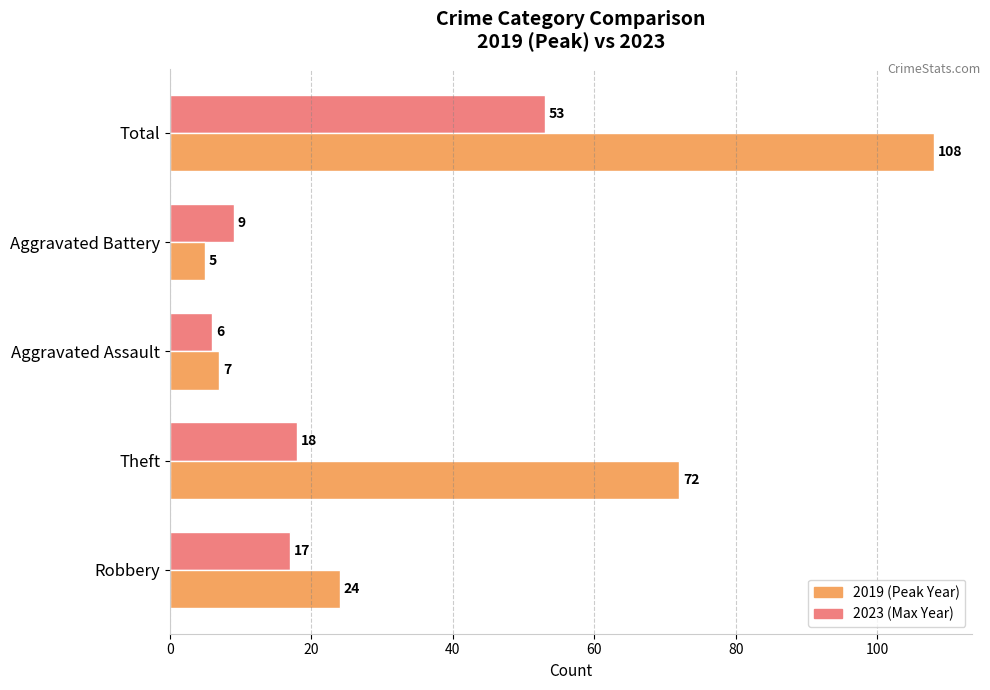

What is the difference between the maximum and minimum values in the 2019 (Peak Year) series?

103